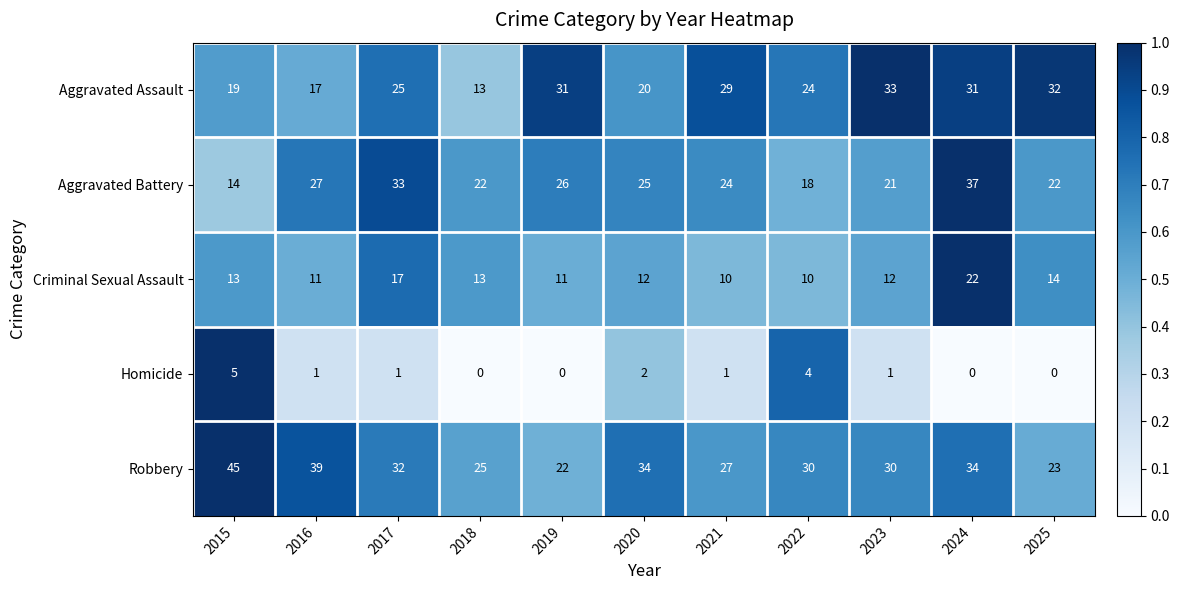

Which series changed the most between 2016 and 2020?

Robbery